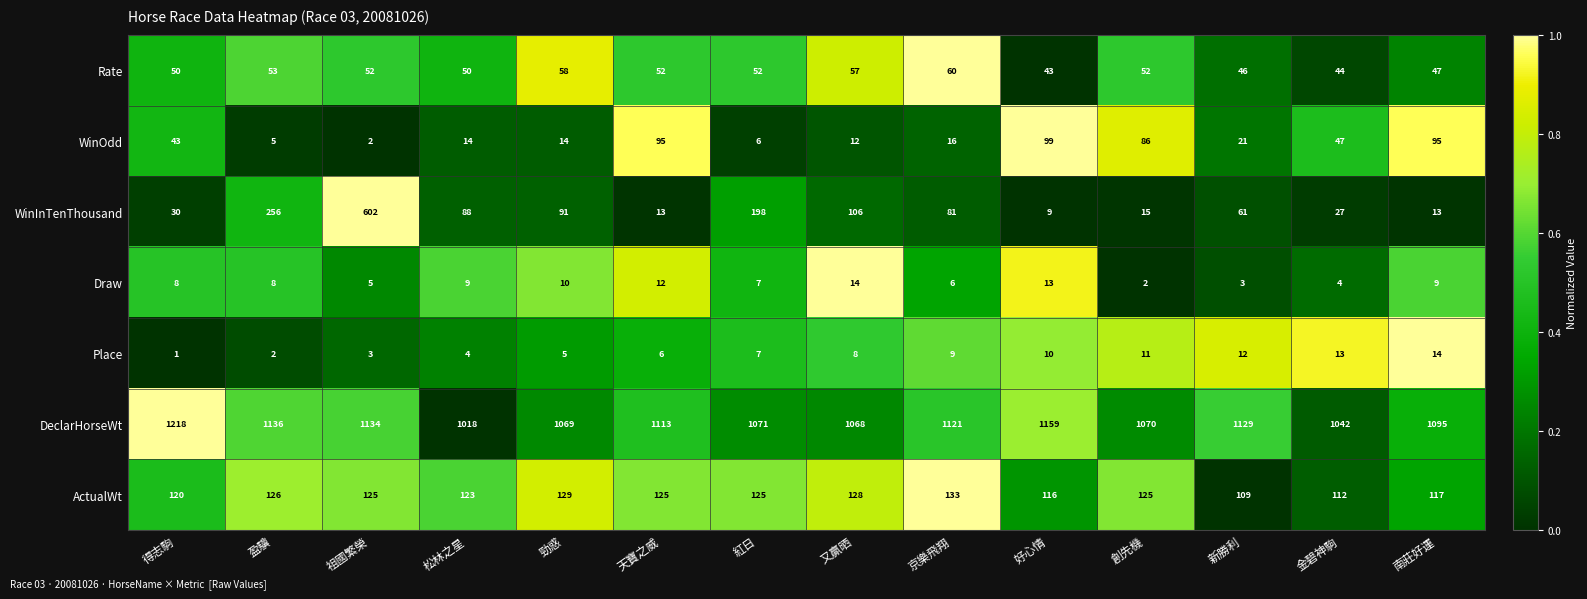

What is the average value of the WinOdd series?

40